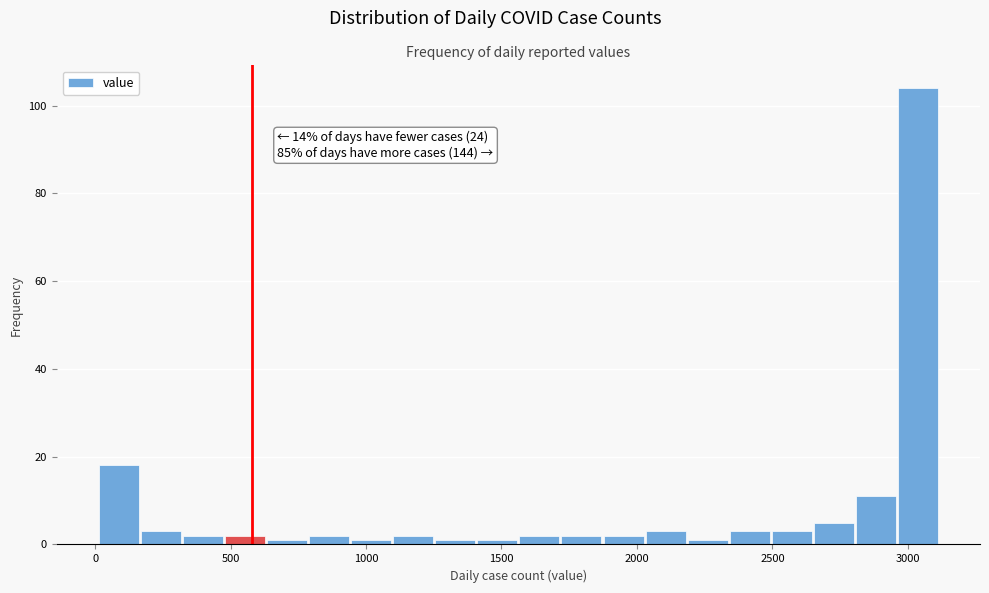

Read against the x-axis, roughly where is the centre of the tallest bar?

3050